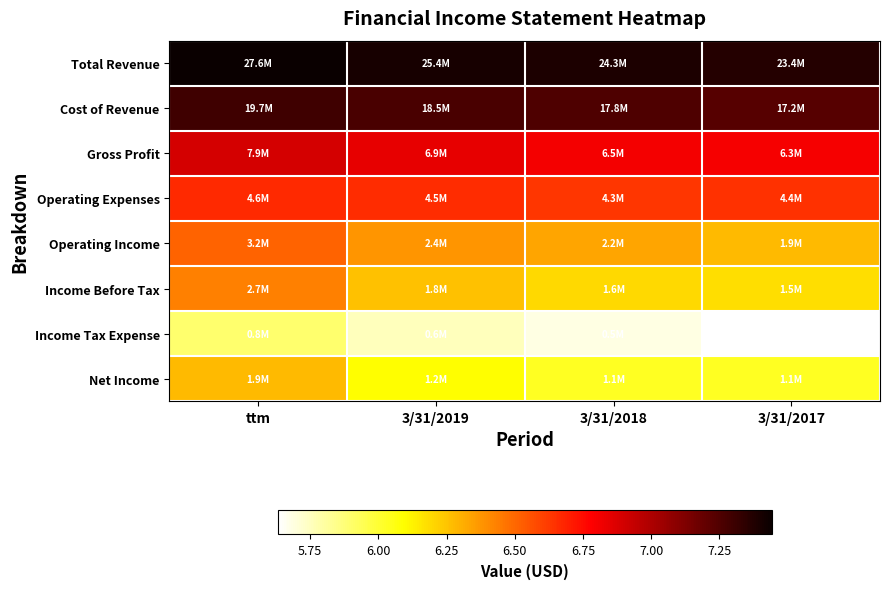

At ttm, list the series in order from smallest to largest.

Income Tax Expense, Net Income, Income Before Tax, Operating Income, Operating Expenses, Gross Profit, Cost of Revenue, Total Revenue